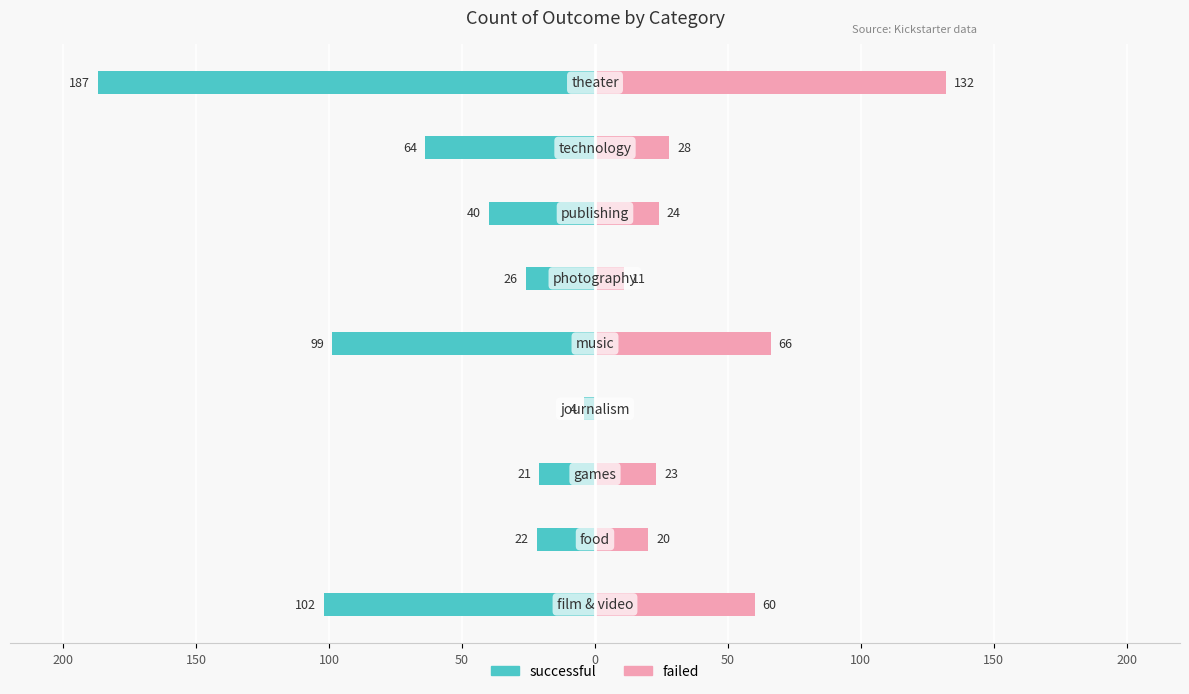

Rank the series at 0 from lowest to highest value.

successful, failed